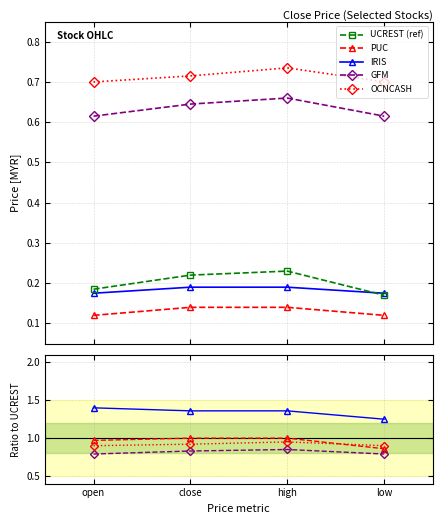

At which label does GFM reach its peak?

high